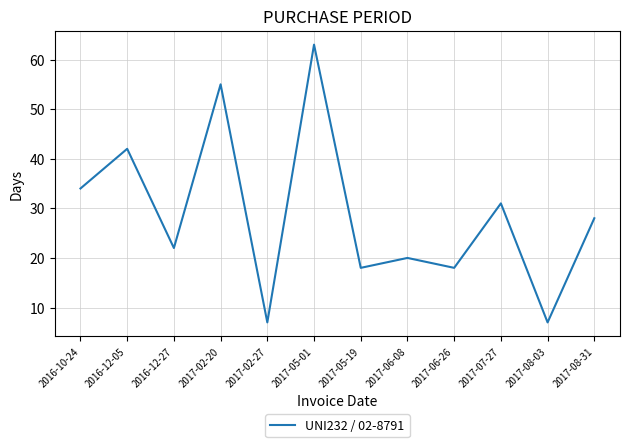

How many interior local valleys (lower than both neighbors) does the data have?

5